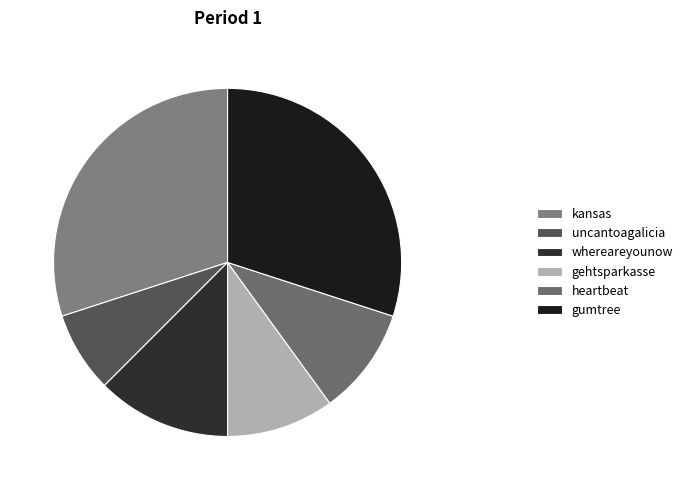

Count the number of slices in the pie.

6